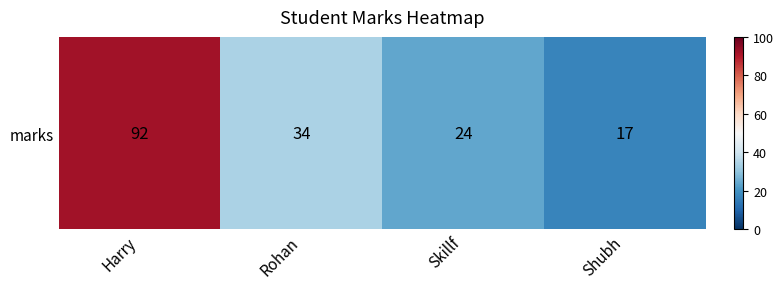

The chart shows a value of 24 at Skillf. True or false?

True